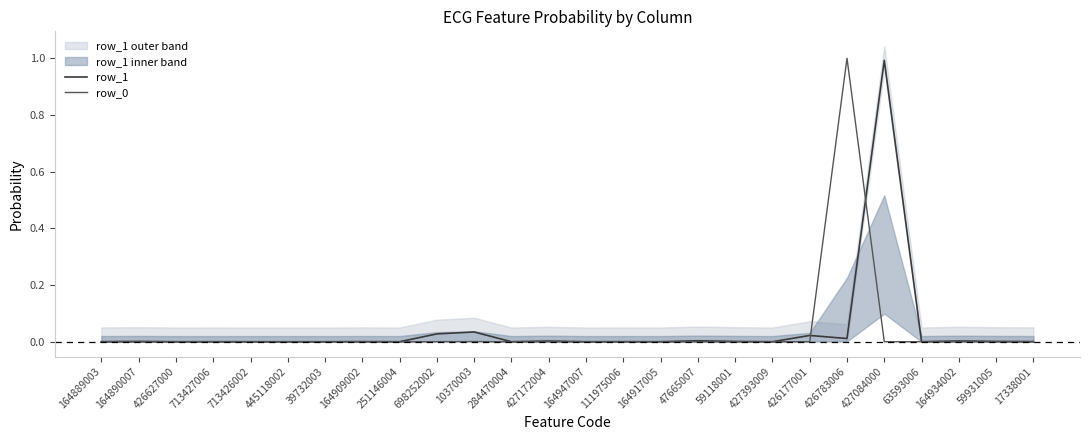

True or false: row_0 has a value of 0.0 at 284470004.

True